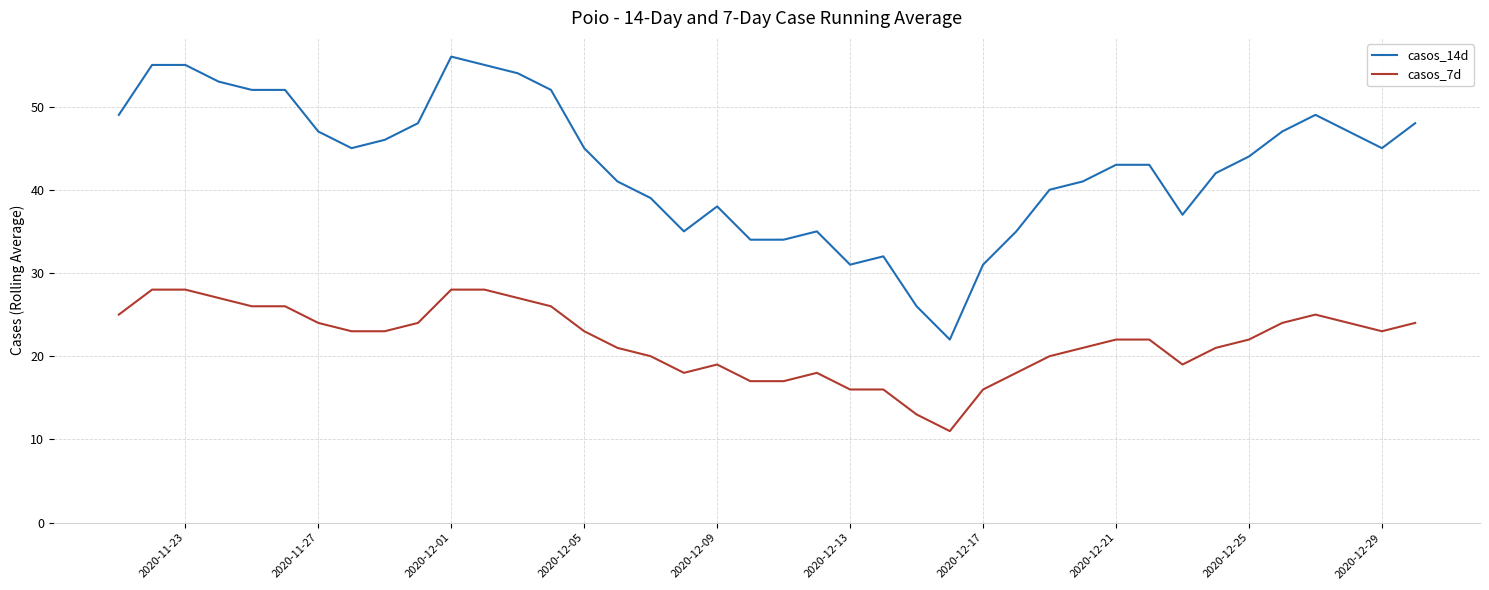

Which series has the widest spread of values?

casos_14d